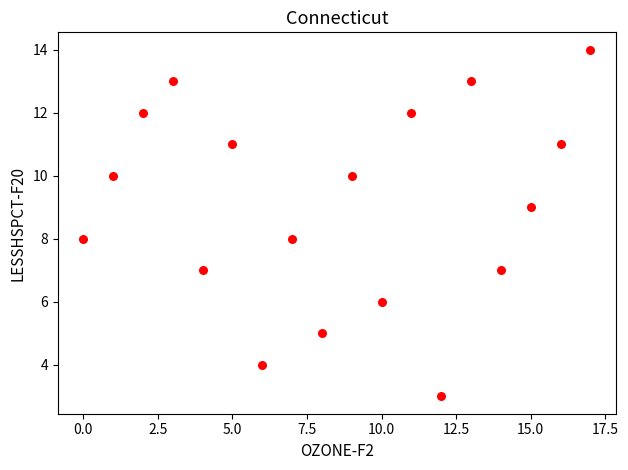

What is the range of Y values (max minus min)?

11